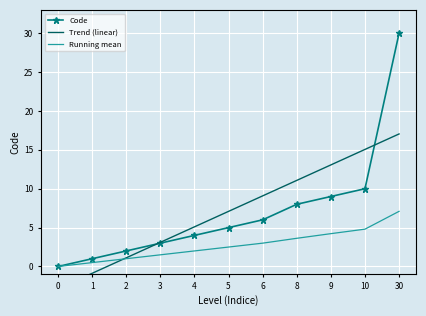

How many values in the Code series exceed 5?

5